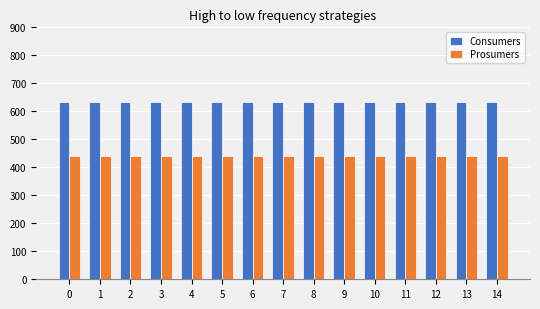

Is the value of Consumers at 9 greater than the value of Prosumers at 6?

Yes